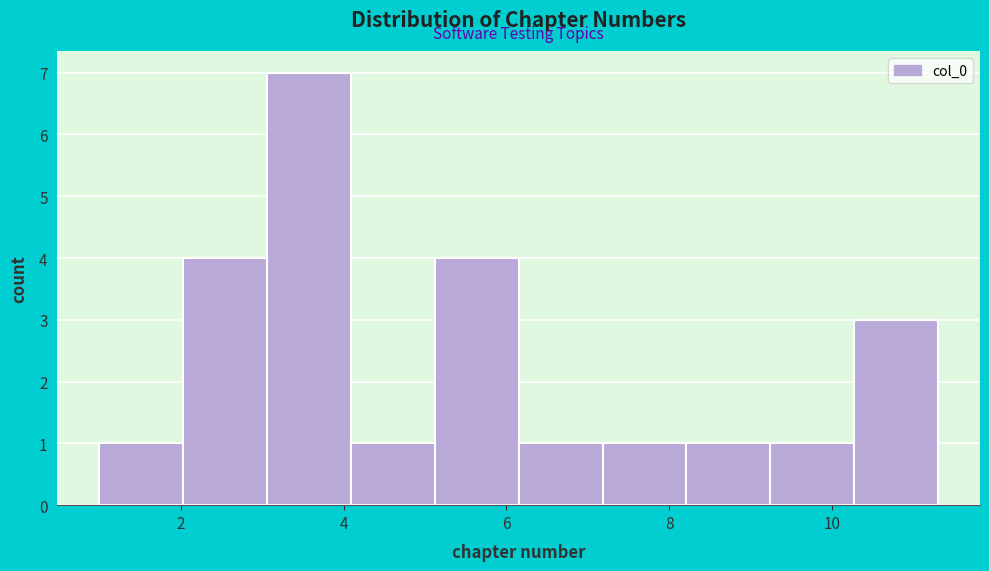

Reading left to right, list every bar in this chart as the range it spans on the x-axis followed by its height. Neither the bar edges nor the heights are printed on the chart, so give them approximately, as read against the axes.

1.0 to 2.0: 1
2.0 to 3.0: 4
3.0 to 4.0: 7
4.0 to 5.2: 1
5.2 to 6.2: 4
6.2 to 7.2: 1
7.2 to 8.2: 1
8.2 to 9.2: 1
9.2 to 10.2: 1
10.2 to 11.4: 3